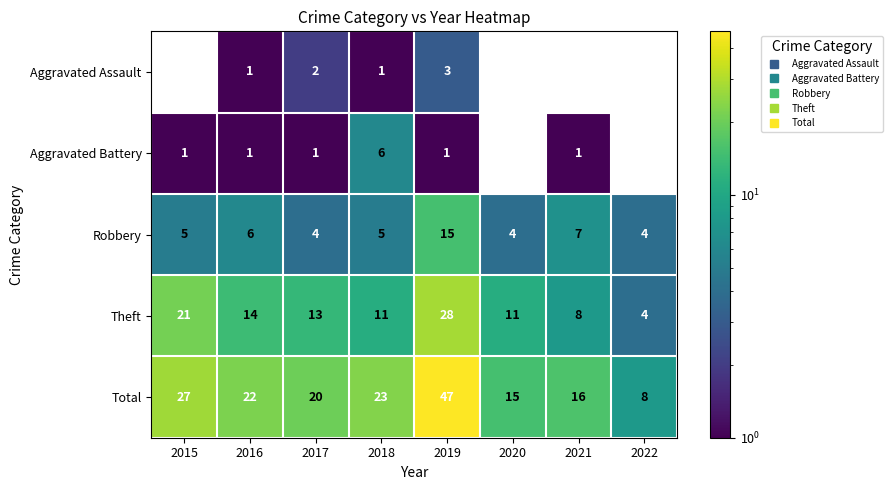

How many positive values does the Aggravated Assault series have?

4